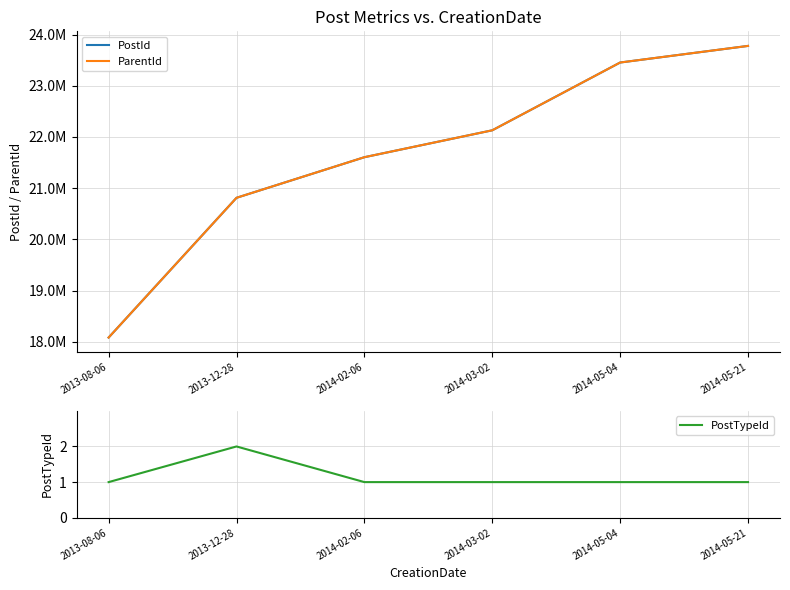

Which has a higher value, 2014-05-21 or 2013-08-06?

2014-05-21